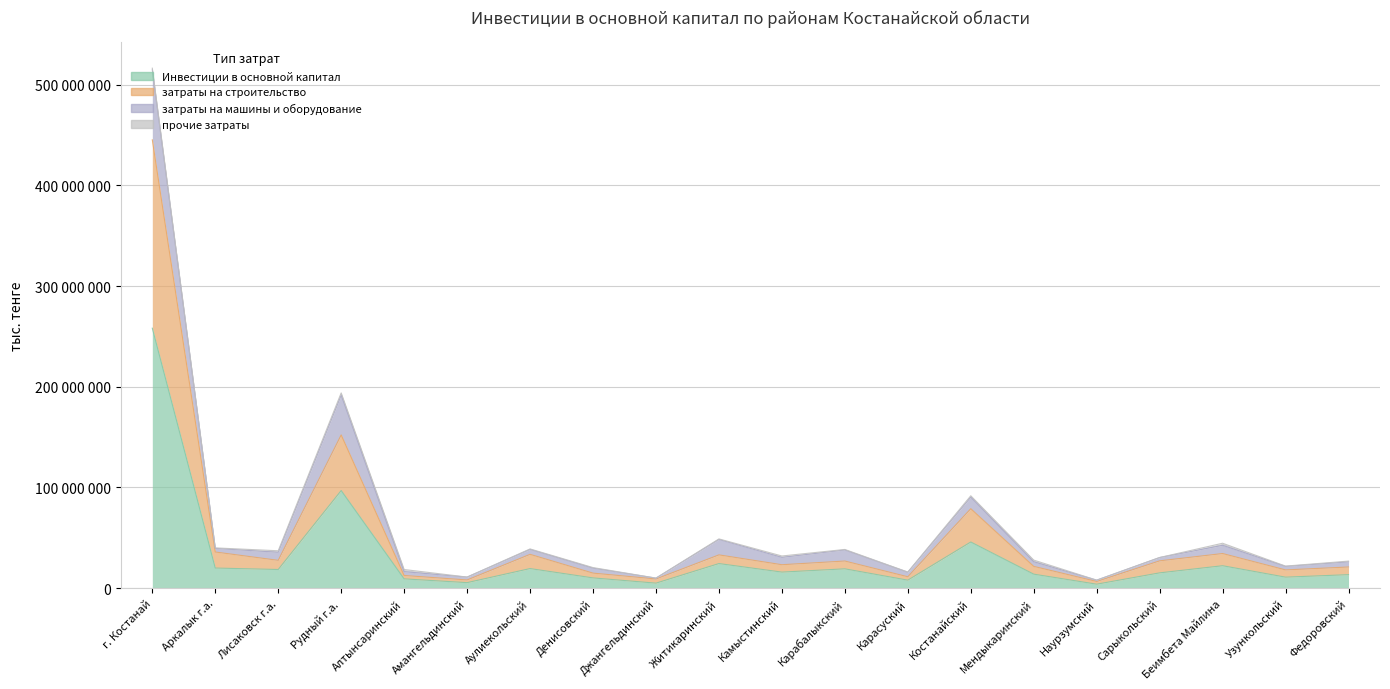

Which category has the lowest value in the затраты на строительство series?

Наурзумский